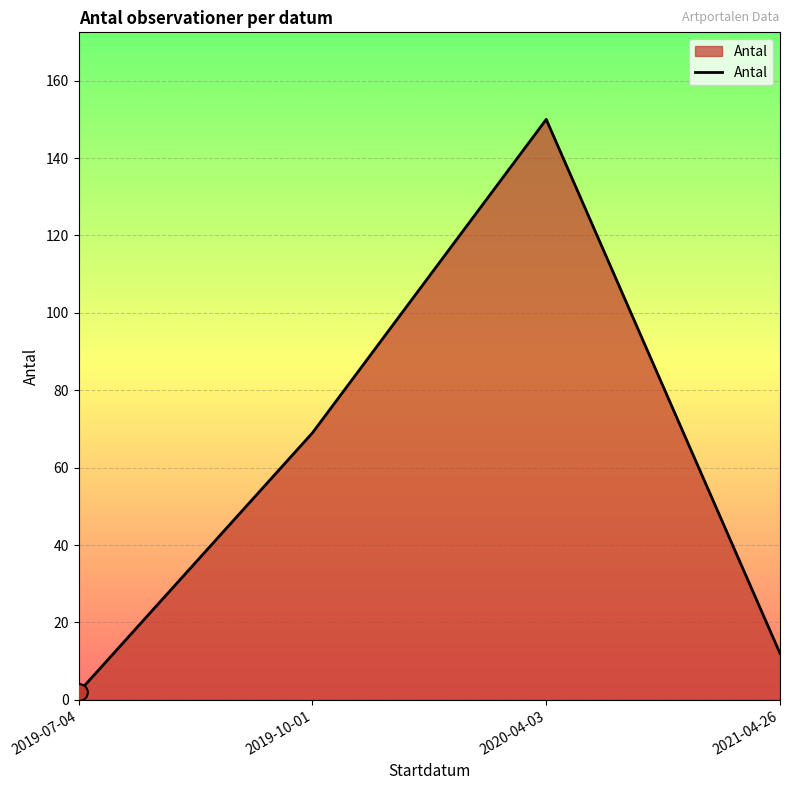

The chart shows a value of 12 at 2021-04-26. True or false?

True